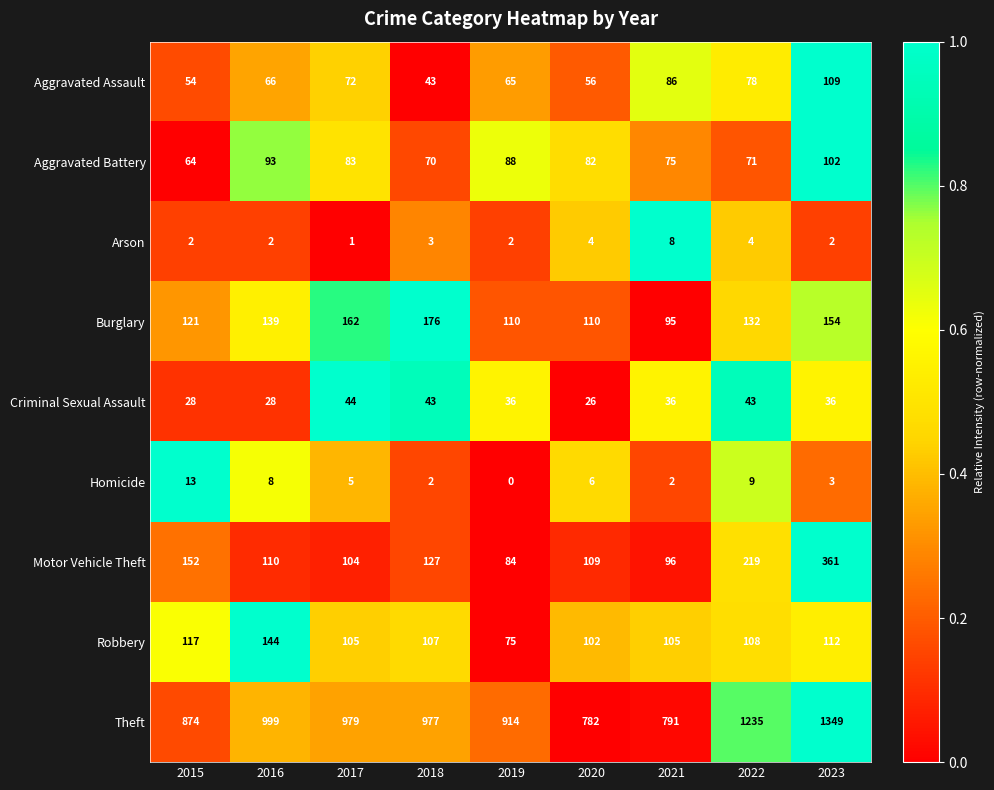

Which label corresponds to the largest value in the chart?

2023